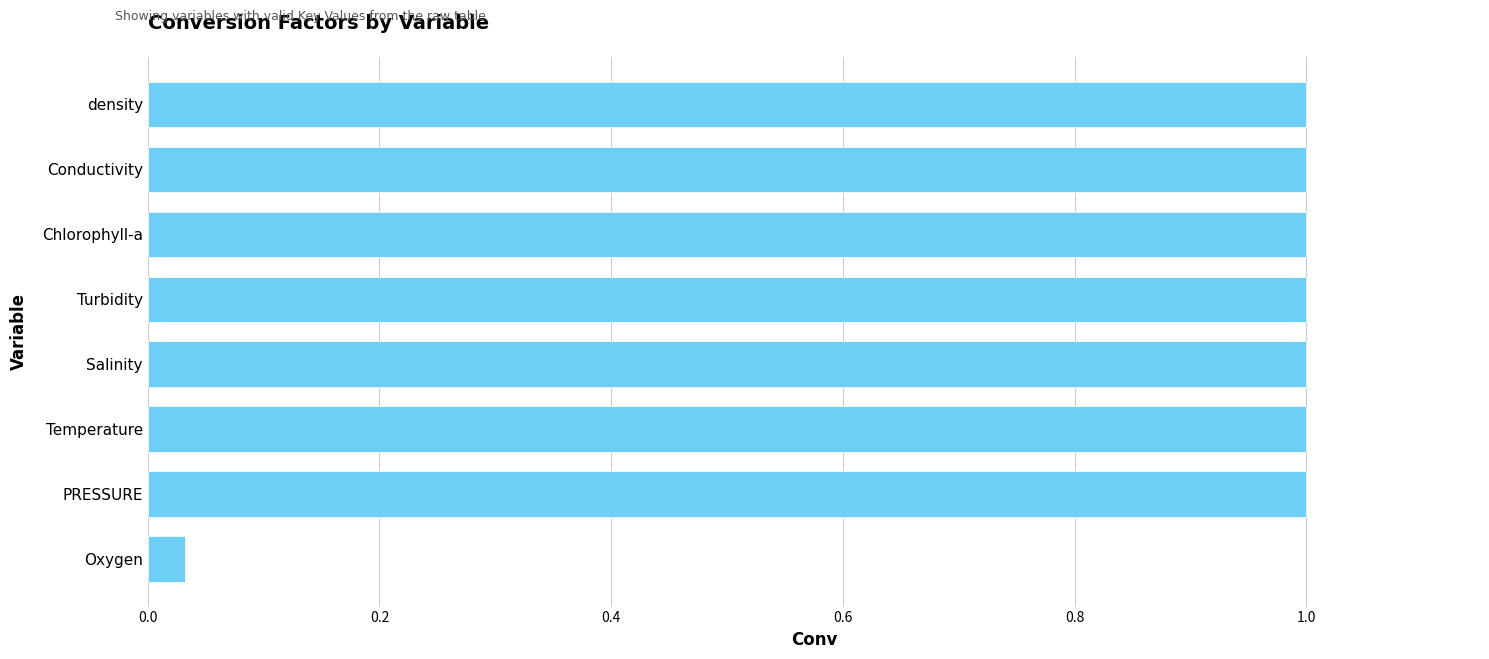

What is the ratio of the value at density to the value at Temperature?

1.0